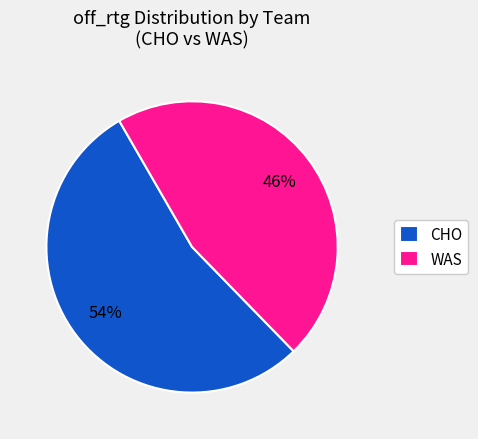

Is it true that WAS is 46% of the pie?

True